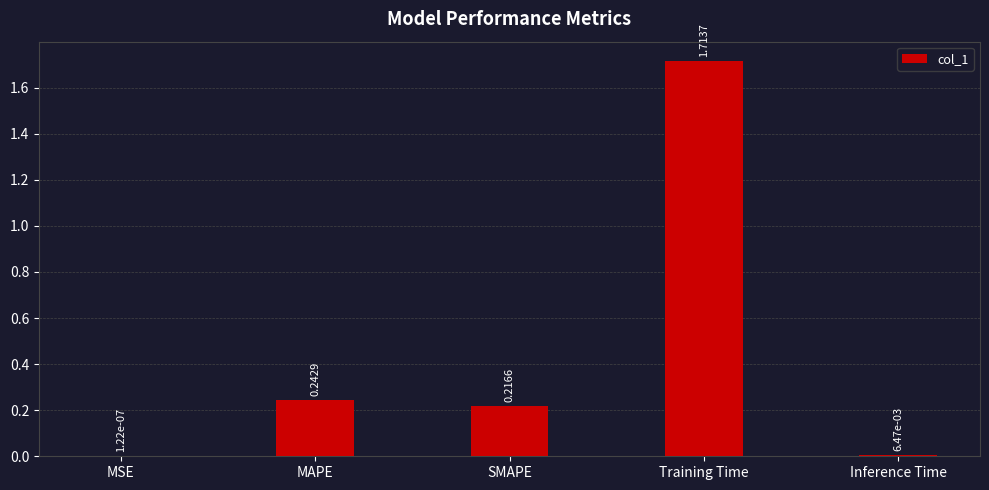

What is the average value?

0.4